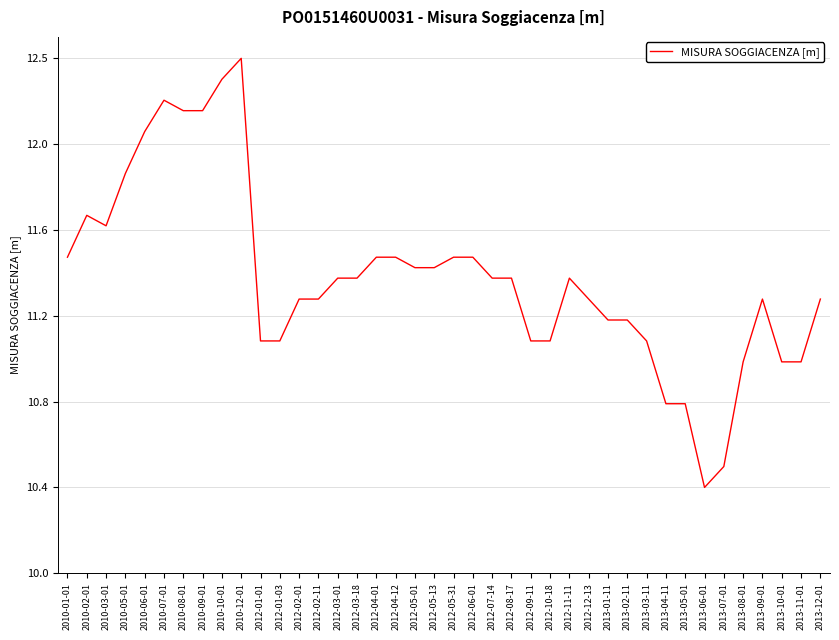

Is this an area chart (filled region under the line)?

No